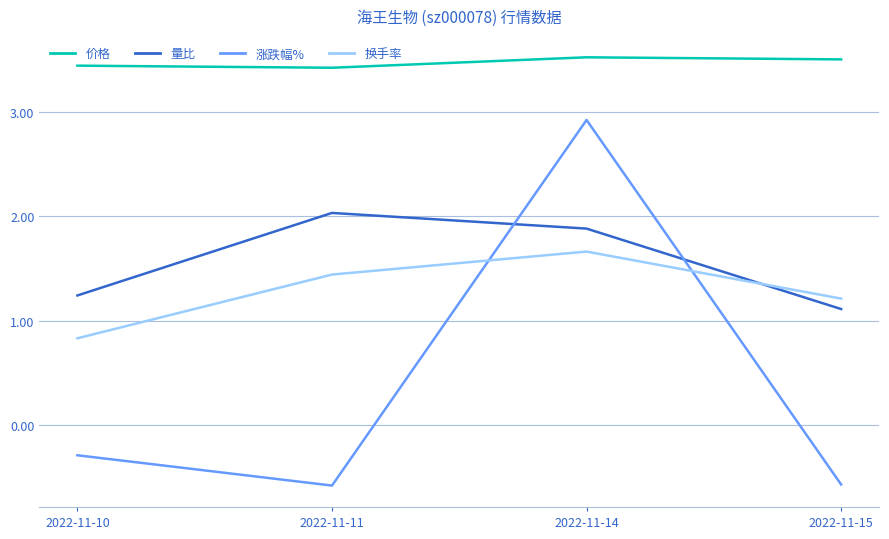

What is the approximate value of 量比 at 2022-11-15?

1.1